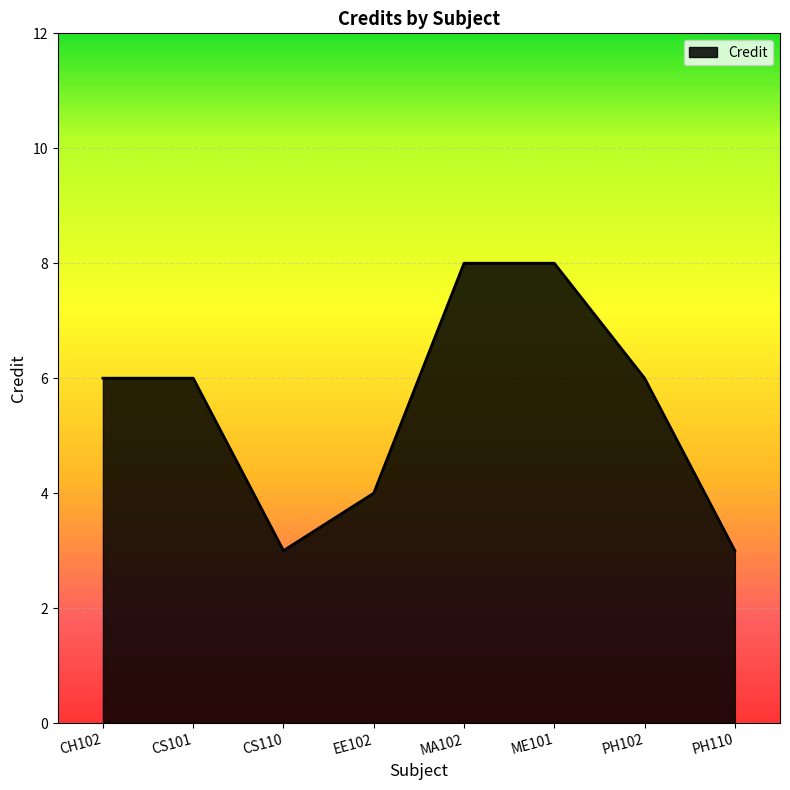

What is the difference between the maximum and minimum values?

5